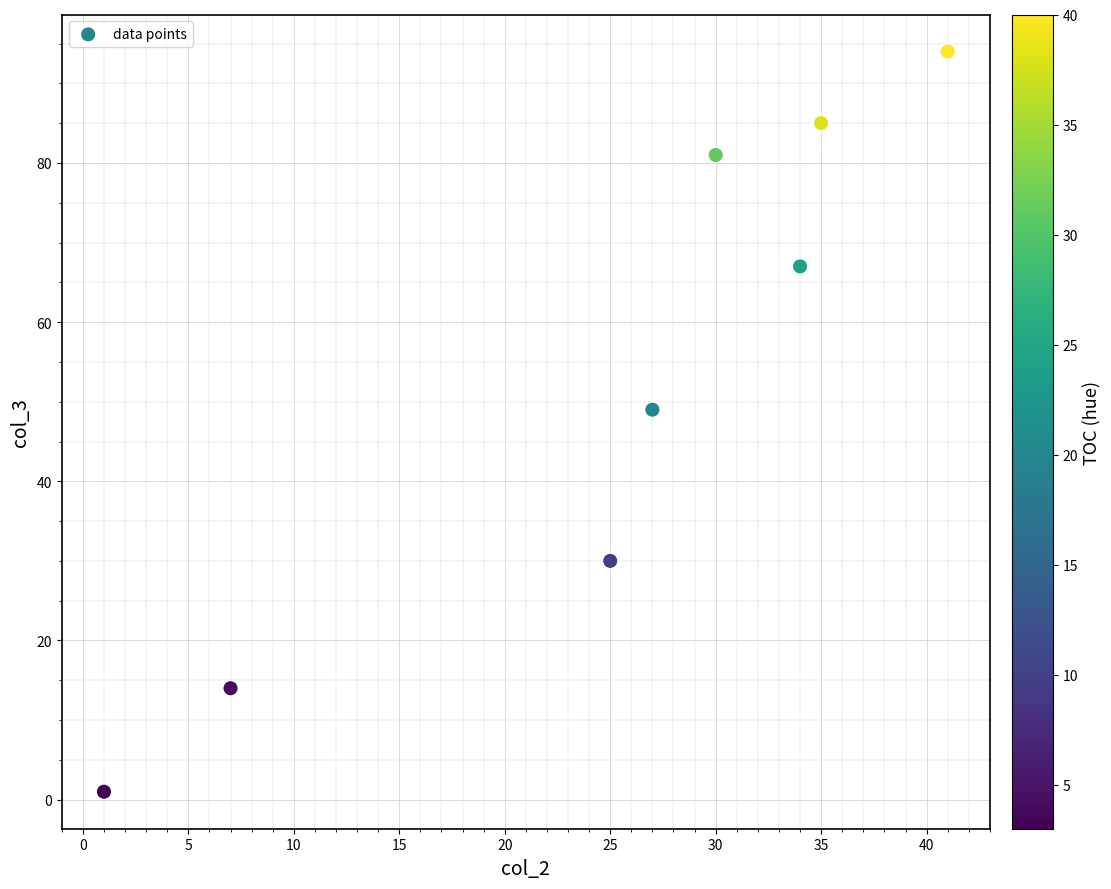

What is the range of Y values (max minus min)?

93